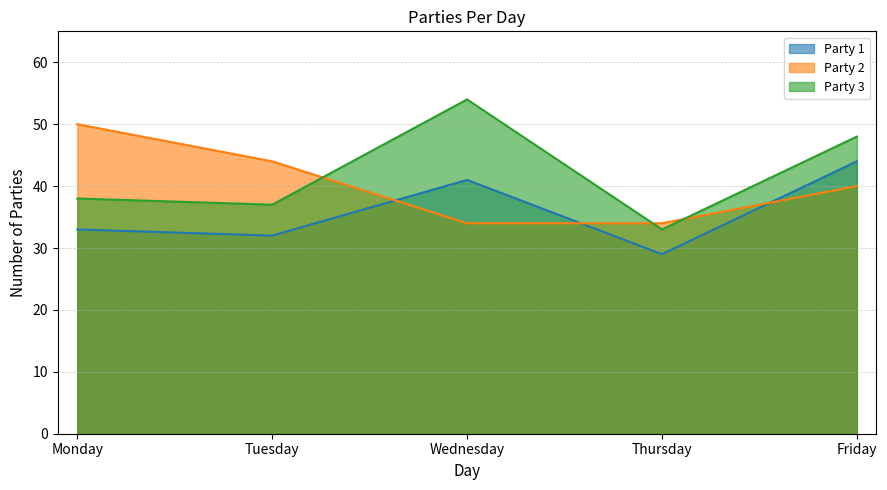

Between Monday and Friday, which series saw the biggest shift?

Party 1